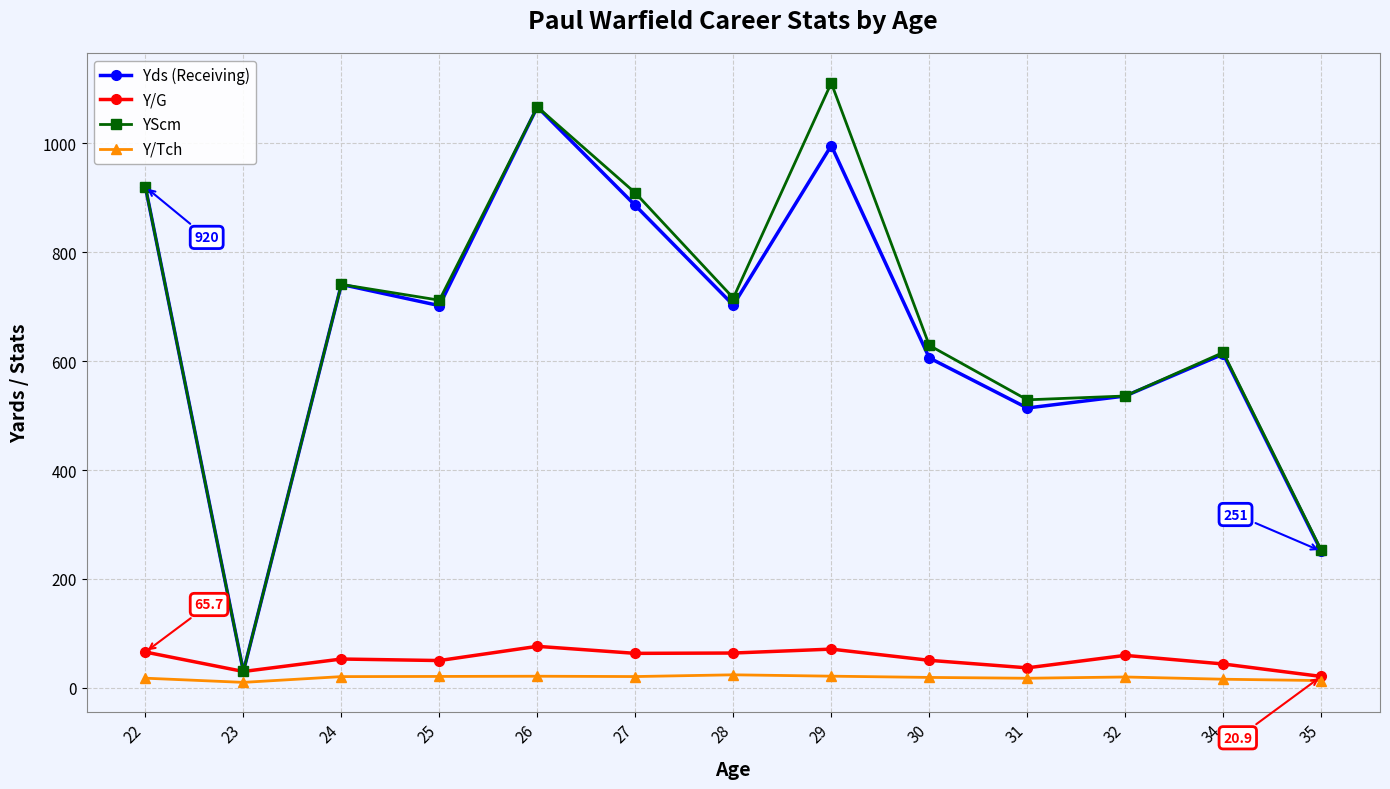

At which category does YScm reach its first local peak?

24